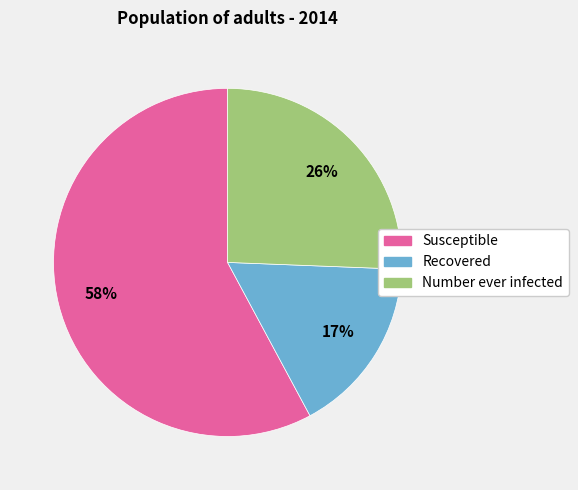

Is it true that Recovered is 10% of the pie?

False